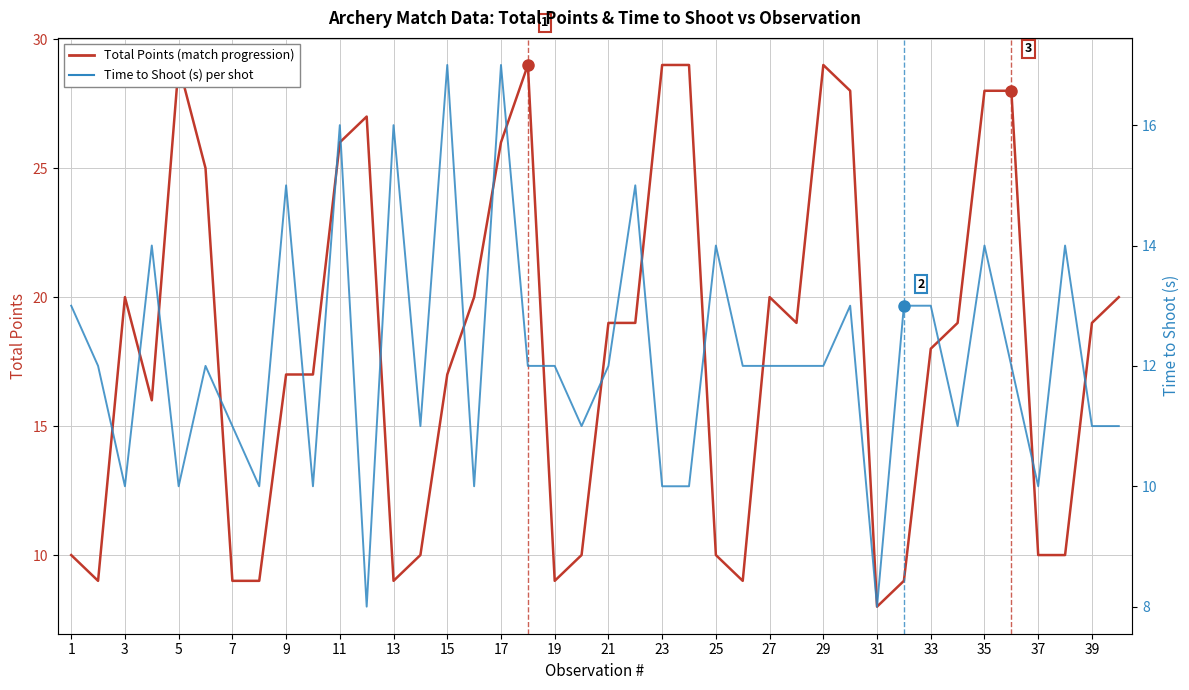

Which series has the largest range (max minus min)?

Total Points